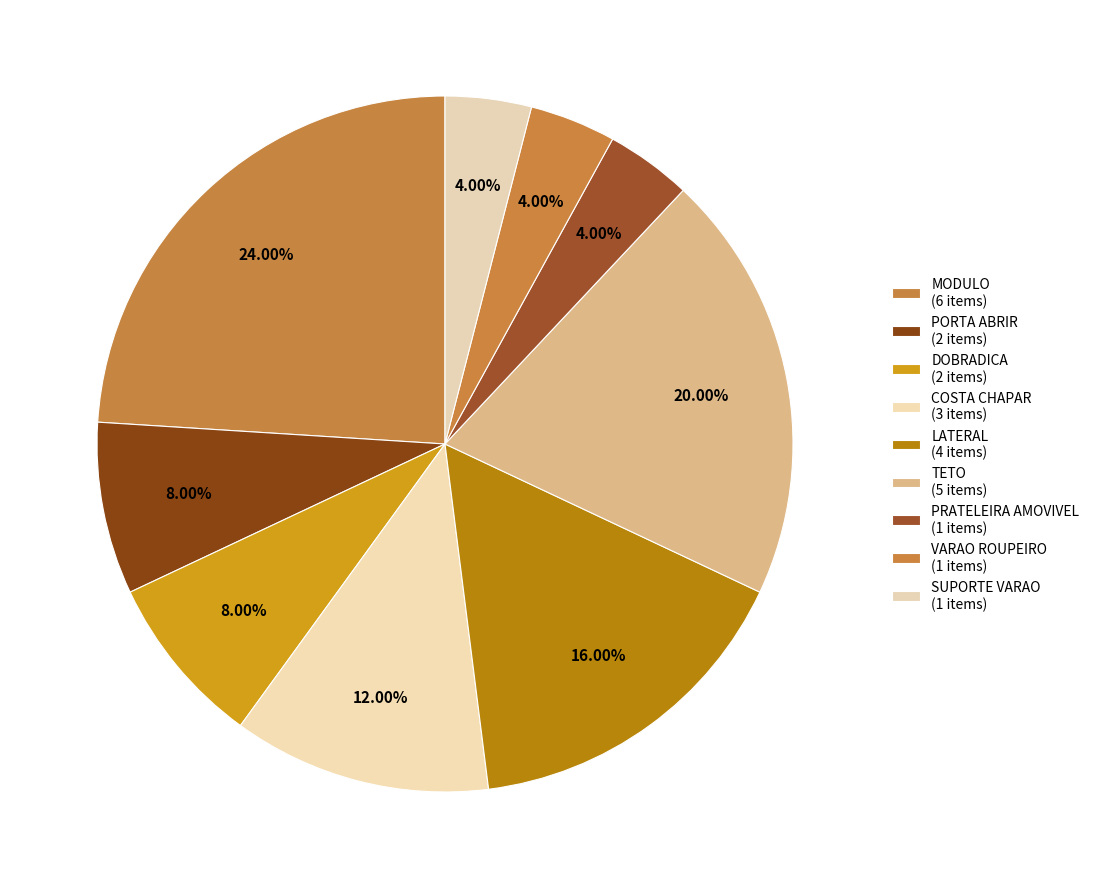

Approximately how many times larger is the value at DOBRADICA compared to PORTA ABRIR?

1.0